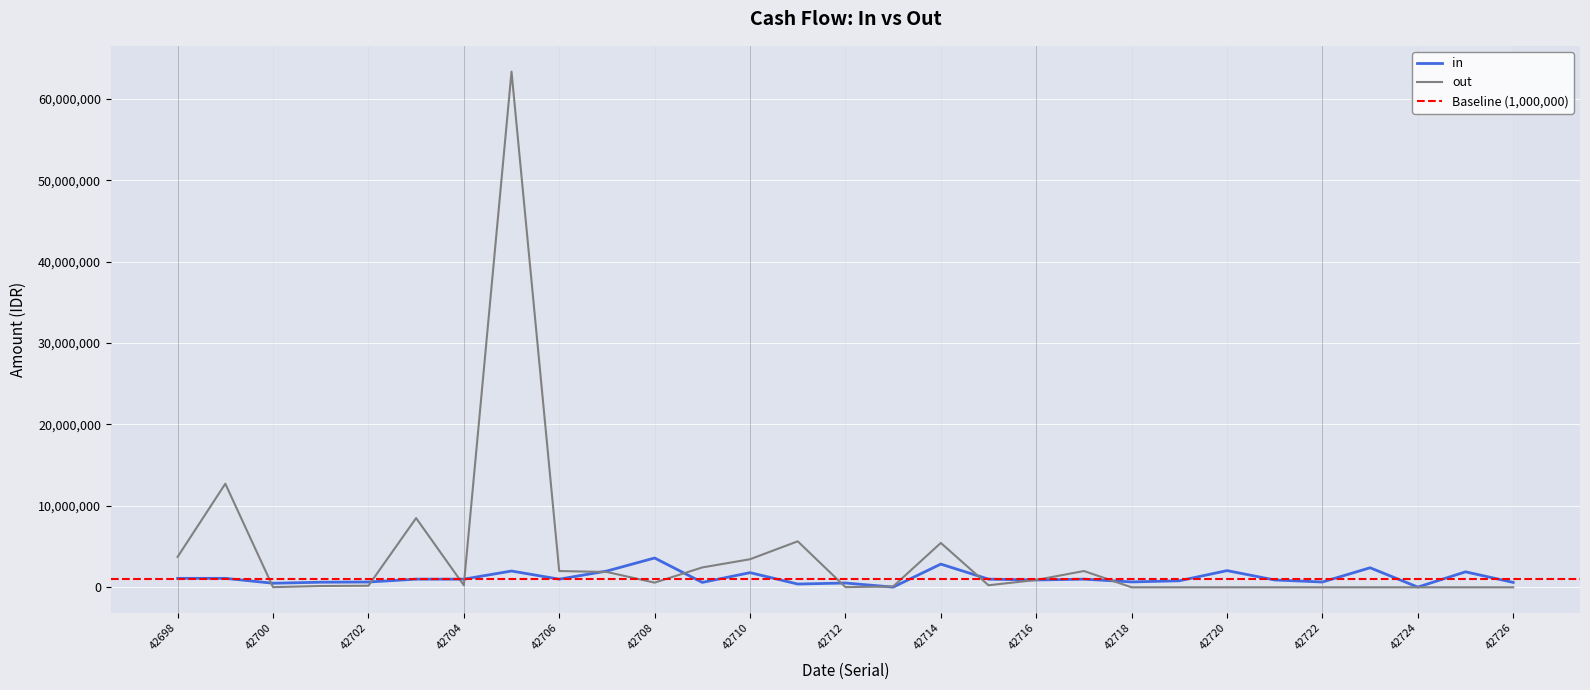

Rank the series at 42725 from lowest to highest value.

out, in